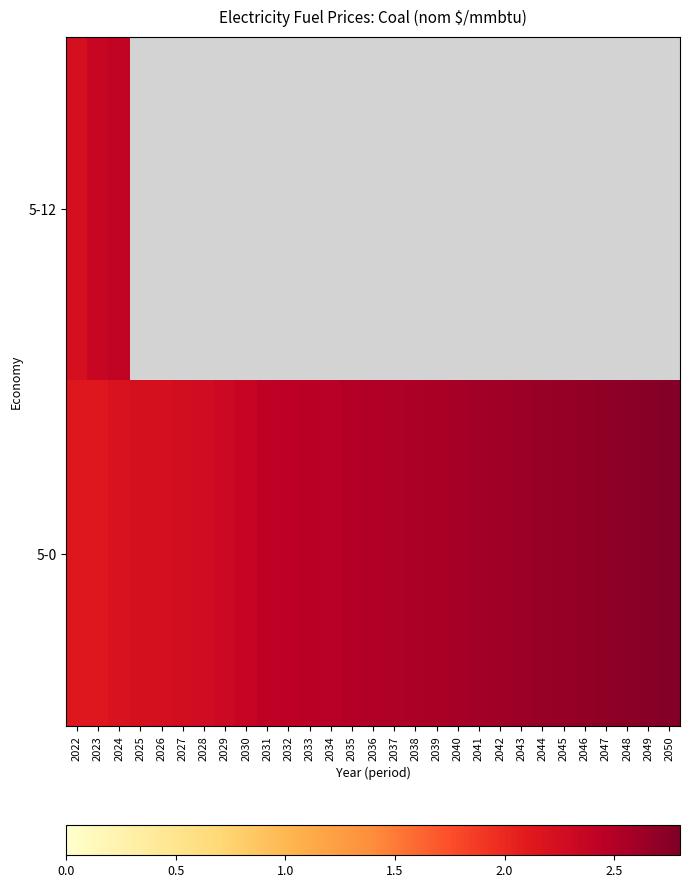

Which category has the highest value in the 5-12 series?

2024